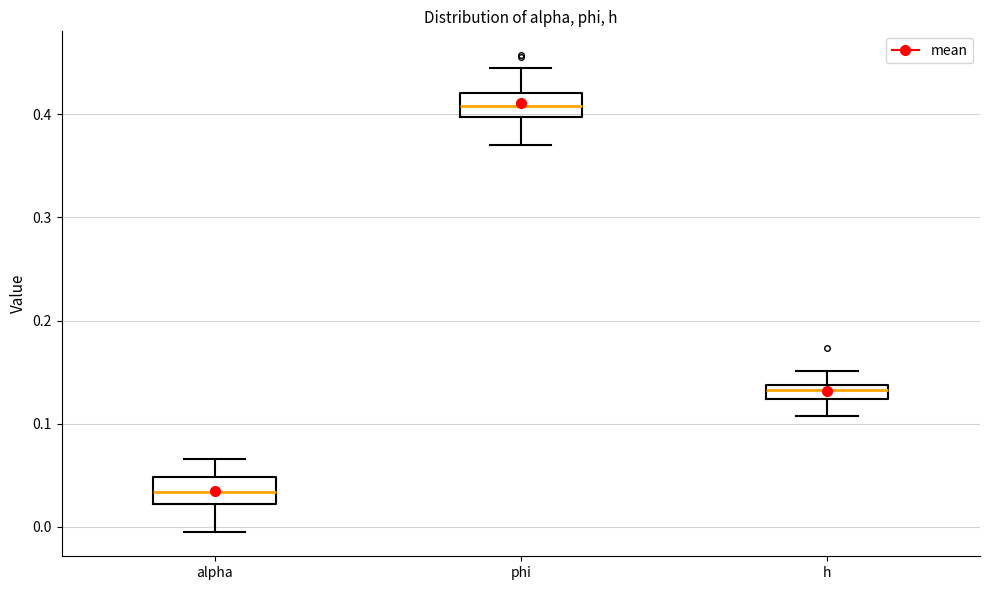

Where does the upper whisker of the box for h end on the y-axis? The values are not printed on the chart, so give them approximately, as read against the axis.

0.15